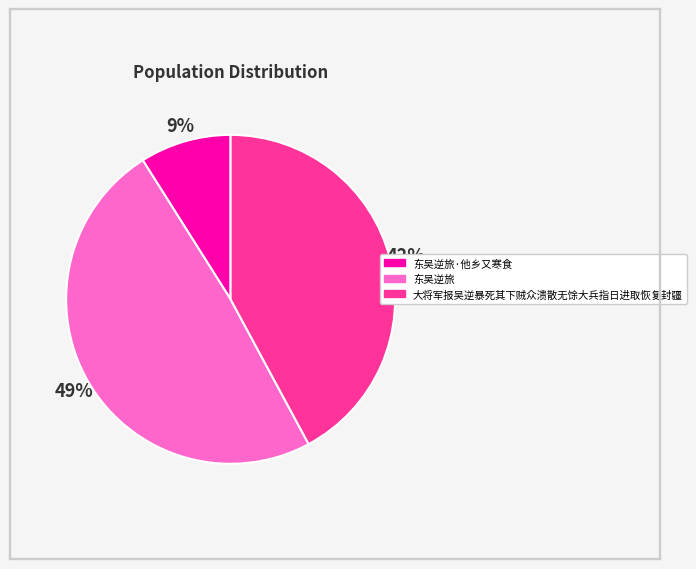

Is there a majority slice in this chart?

No